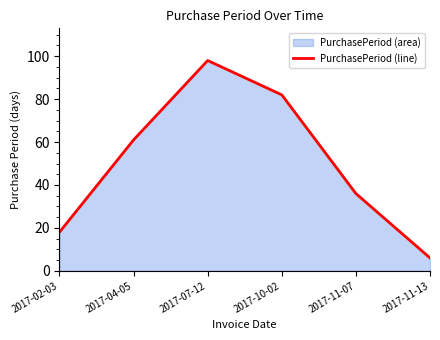

What is the change in value from 2017-04-05 to 2017-11-07?

-25